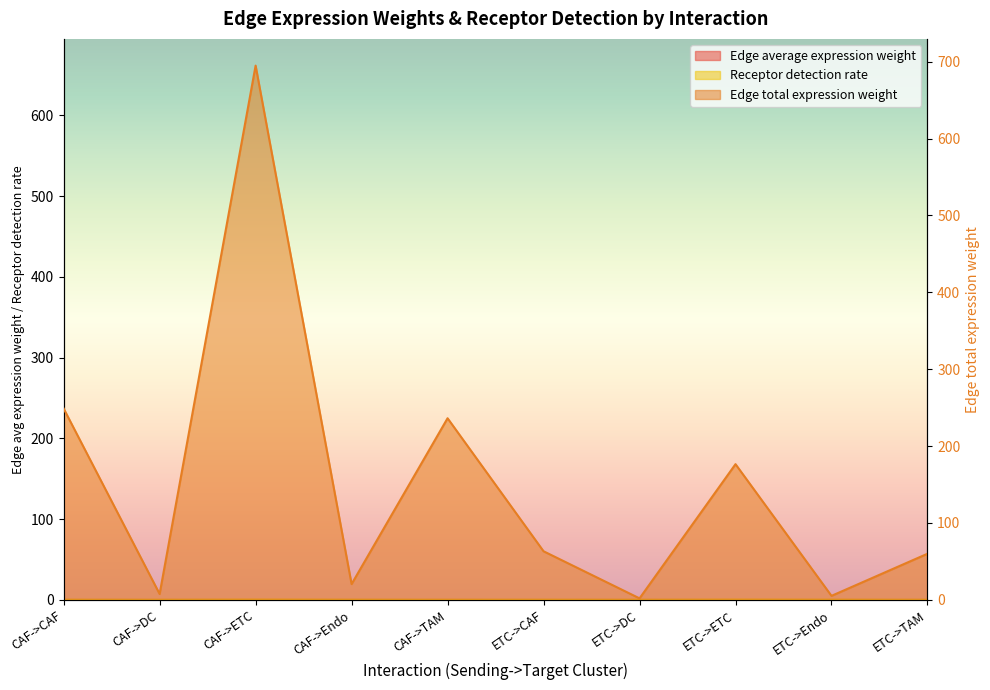

What is the total value across all series at ETC->DC?

2.0